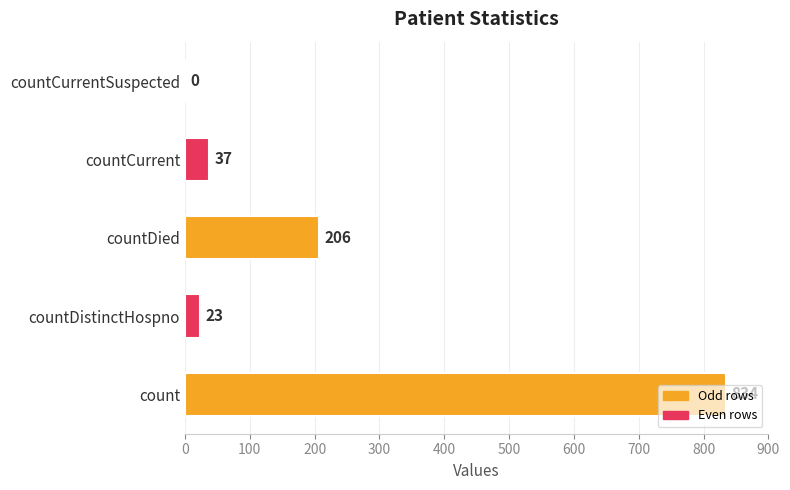

At which label is the value closest to 417?

countDied